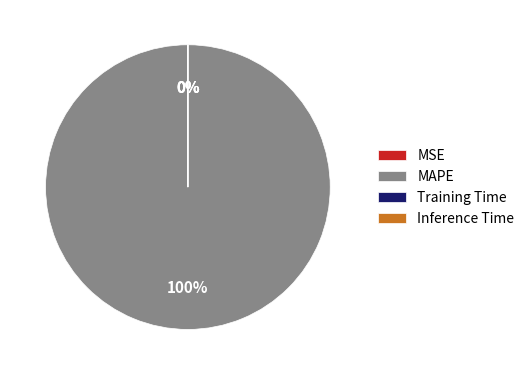

How many slices are in this pie chart?

4